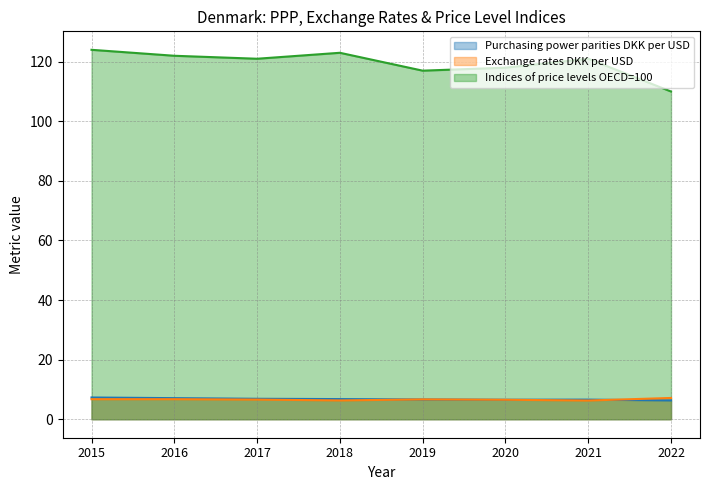

Which series changed the most between 2015 and 2017?

Indices of price levels OECD=100